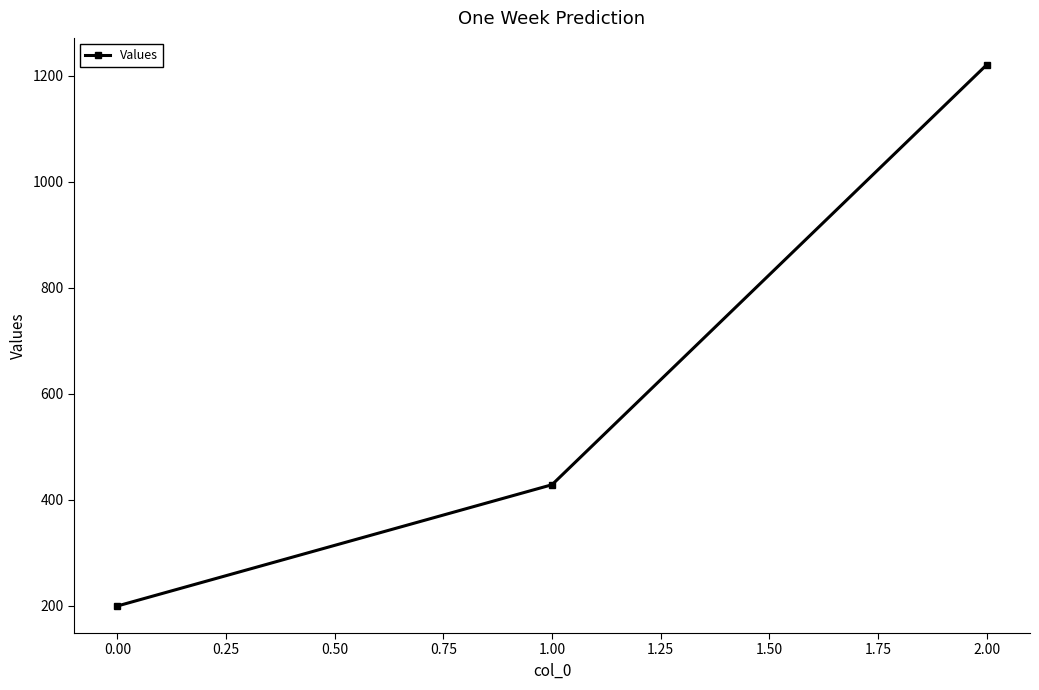

Reading left to right, extract all data points from this chart.

200.0	428.6	1220.0